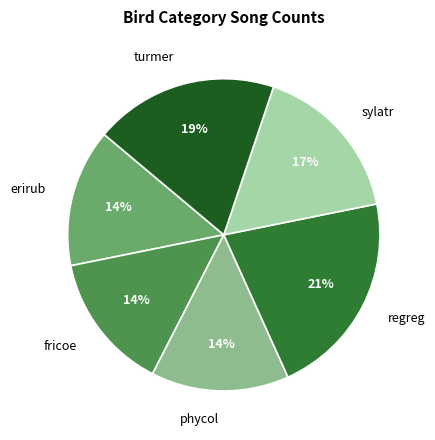

What is the ratio of the value at sylatr to the value at turmer?

0.9